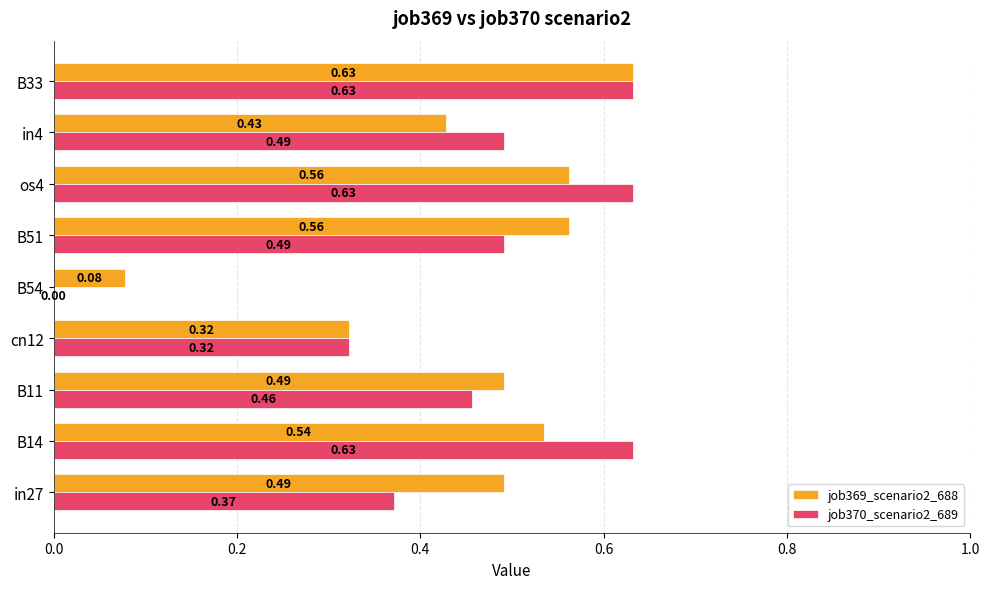

What is the sum of the job369_scenario2_688 values at B51 and B11?

1.1